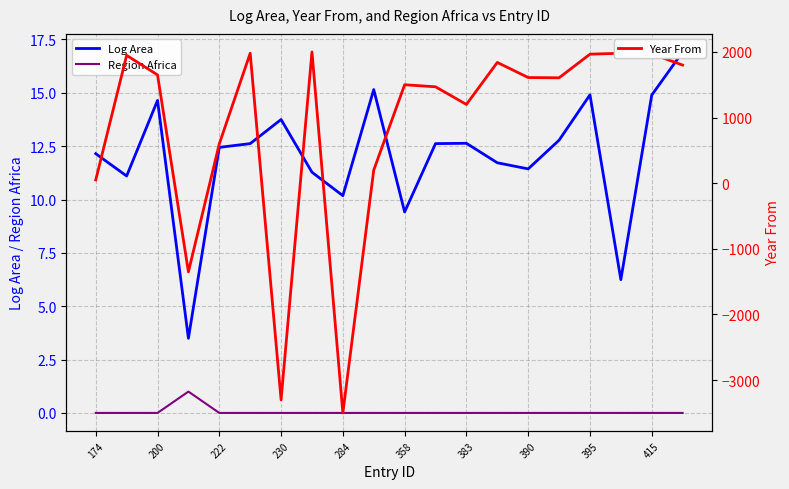

True or false: Log Area and Region Africa intersect in this chart.

False